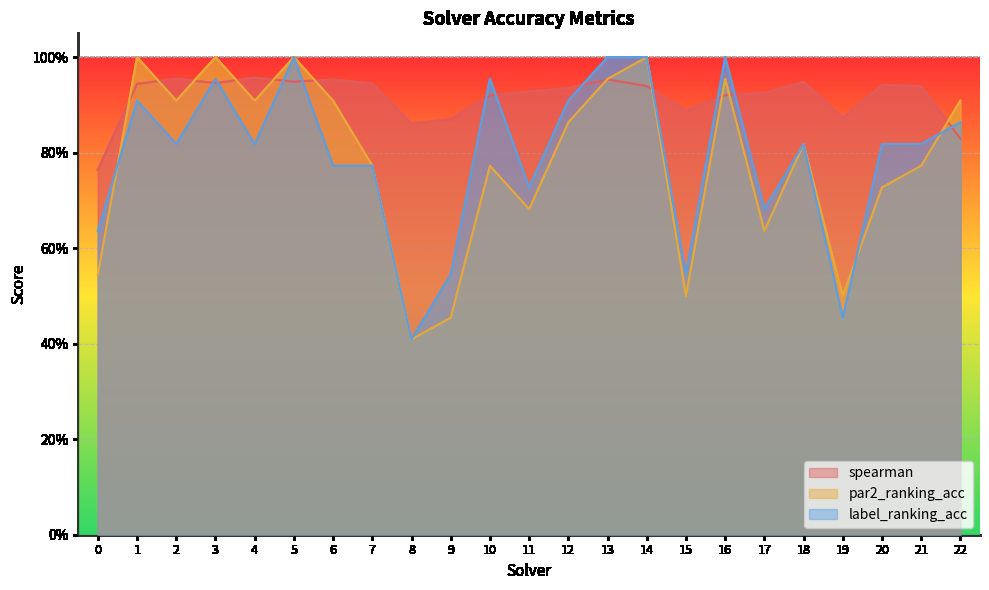

What is the spread (max minus min) of values at 14?

0.1